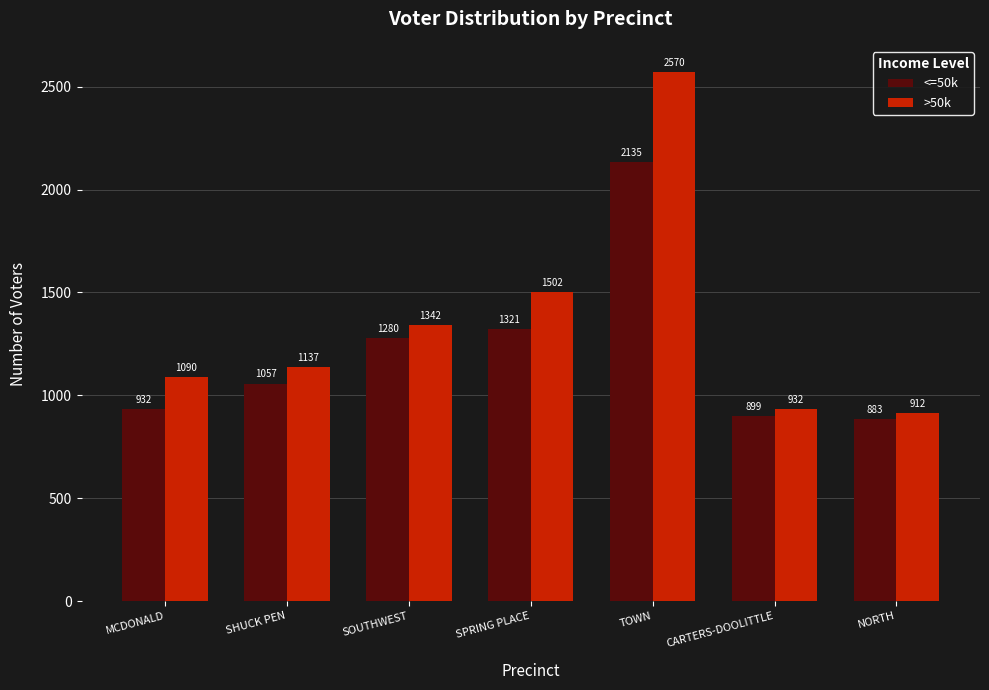

Which category has the highest value in the >50k series?

TOWN